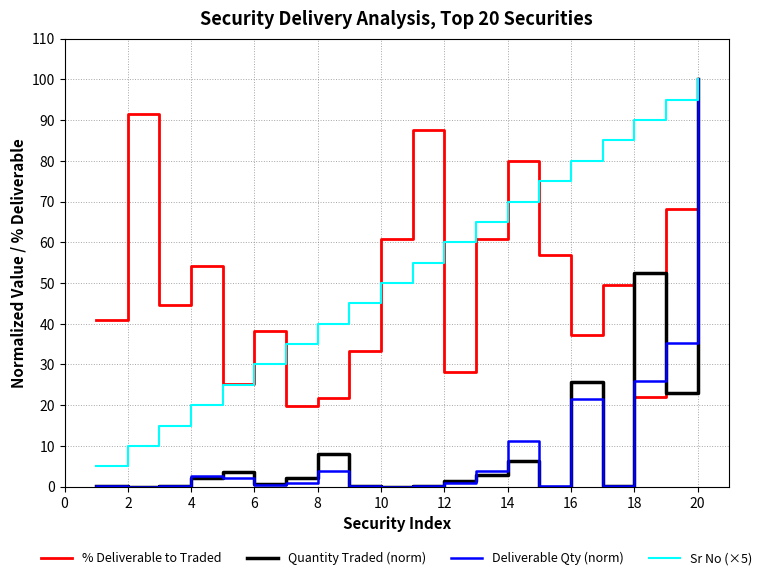

What is the maximum value for Deliverable Qty (norm)?

100.0